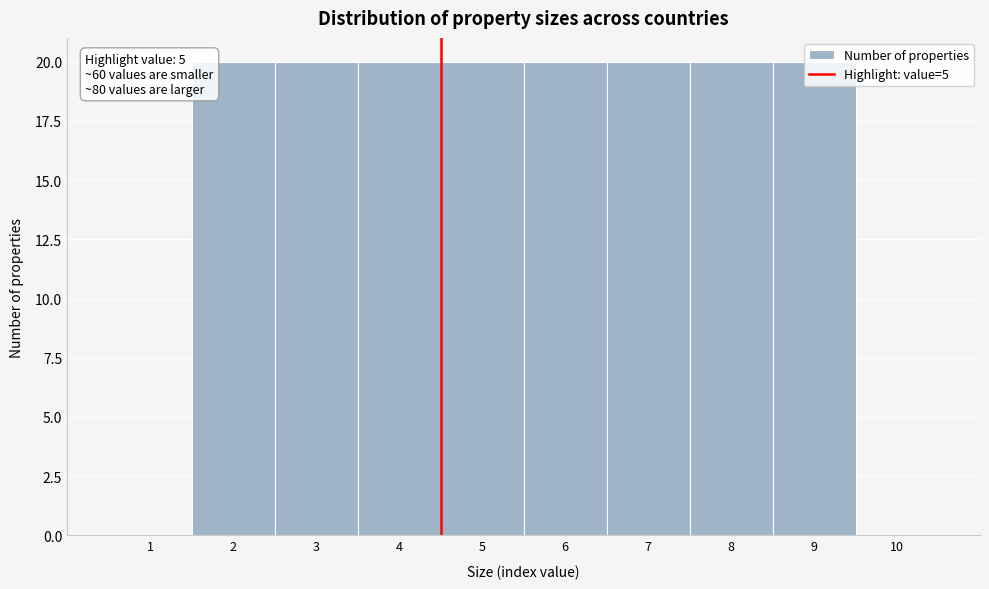

What is the change in value from 1 to 4?

+20